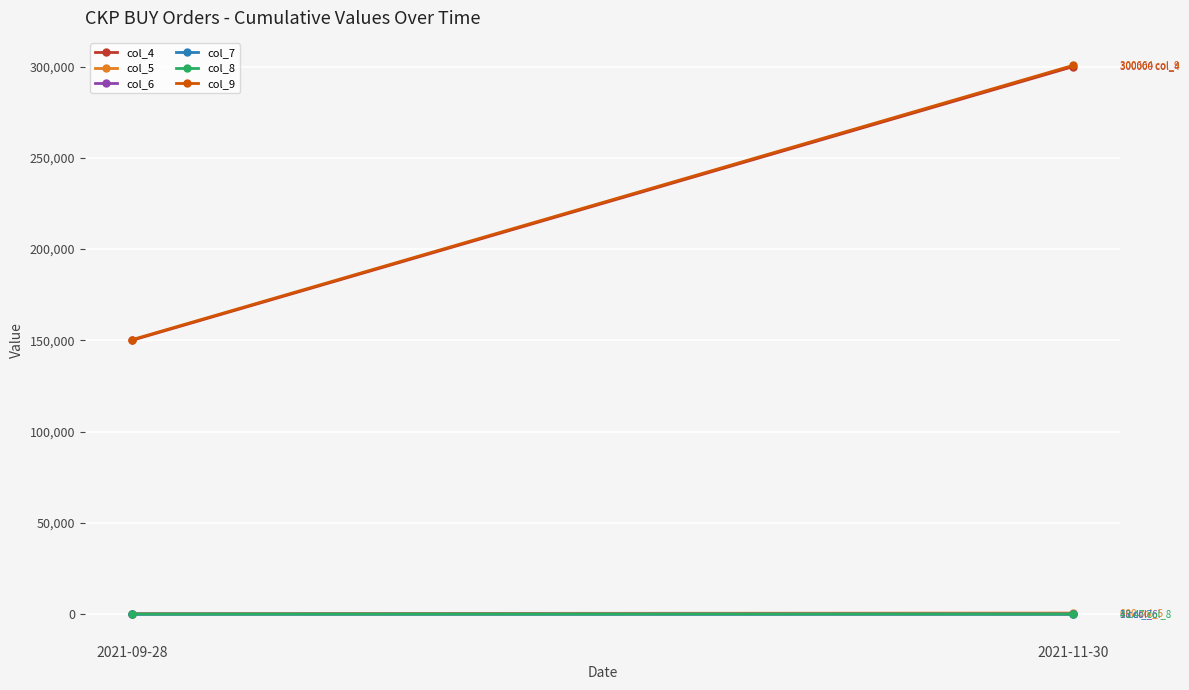

What is the maximum value for col_5?

600.0